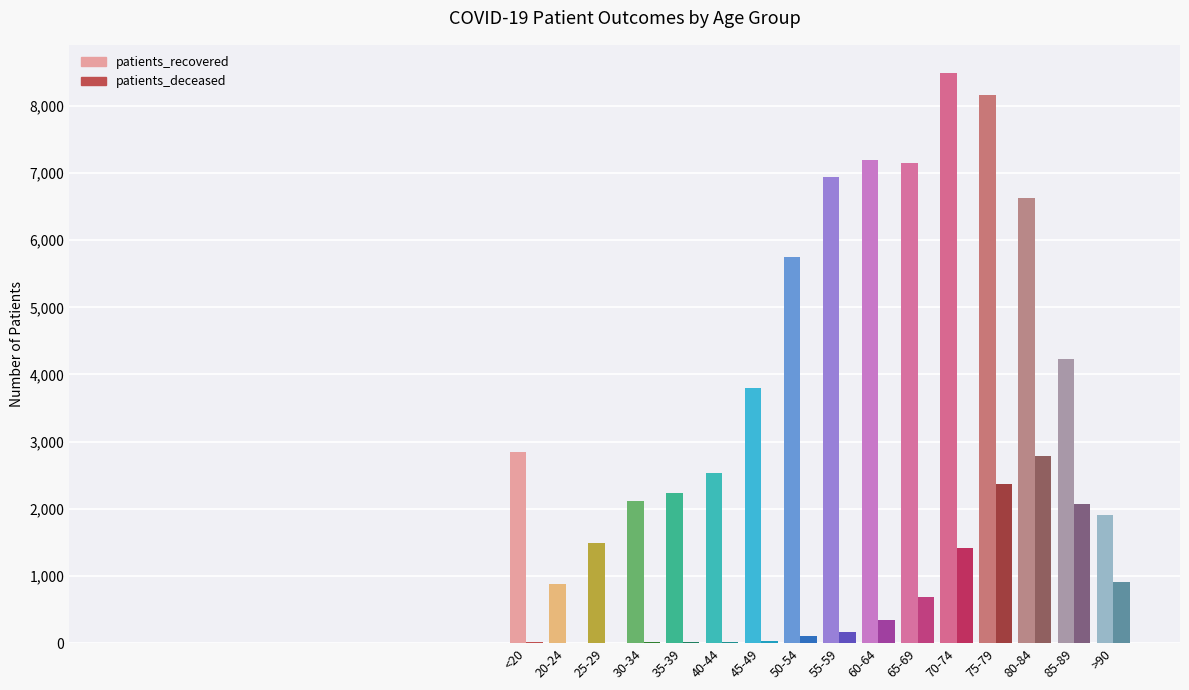

What are all the series names shown in the legend?

patients_recovered, patients_deceased